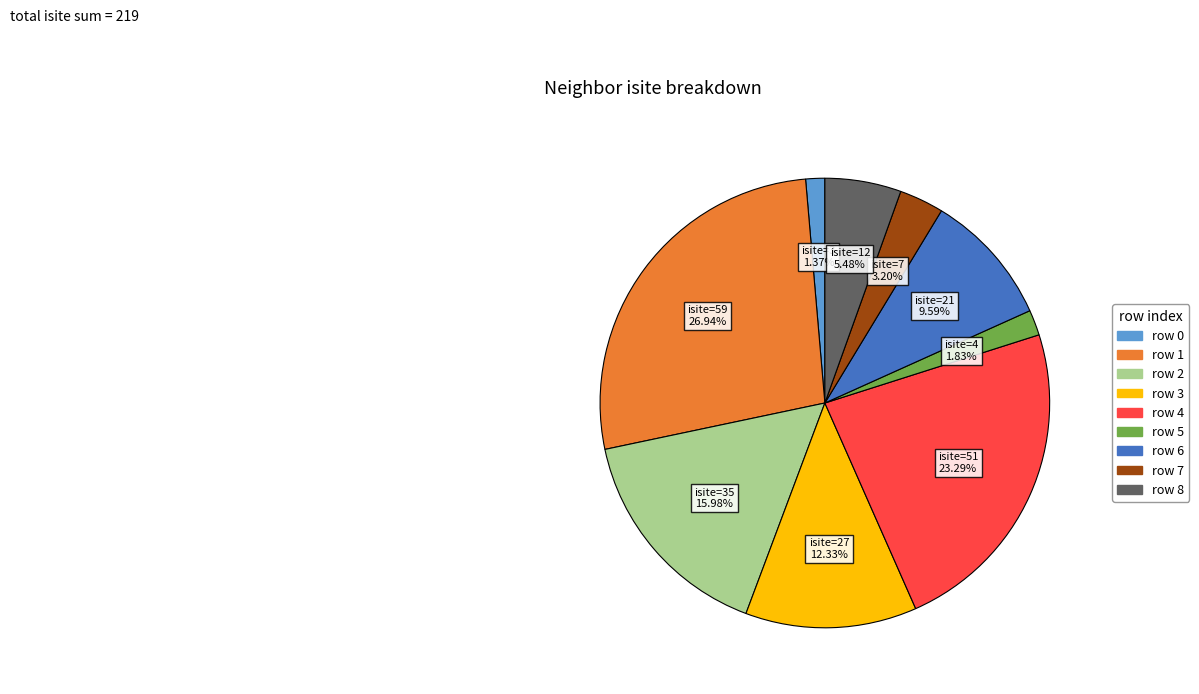

Does any single category account for the majority?

No